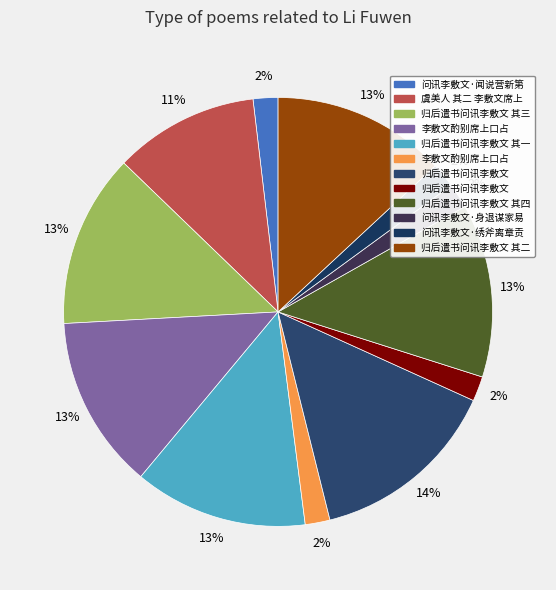

To the nearest percent, what is the difference between the largest and smallest slice percentages?

12%